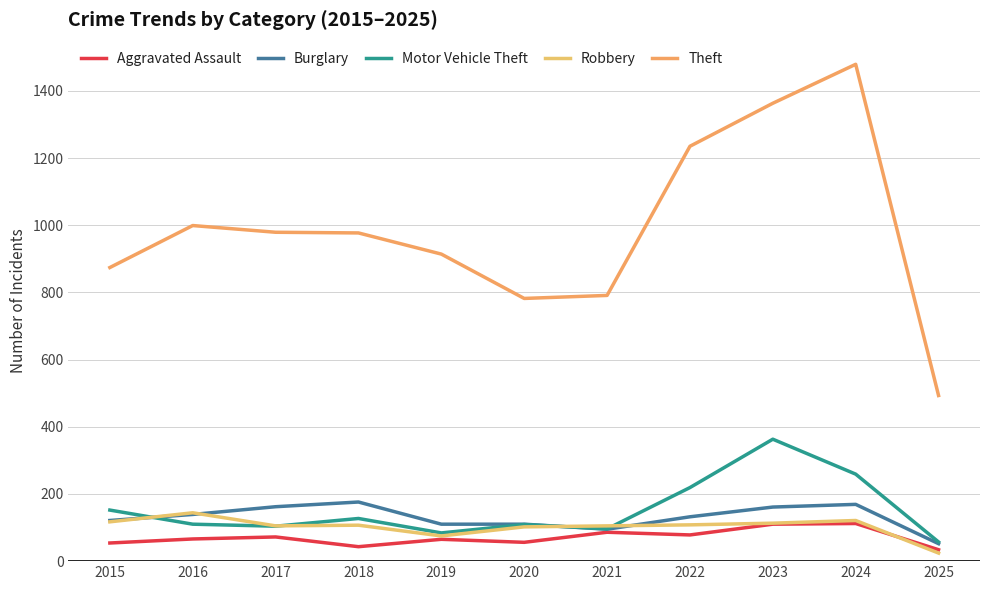

True or false: Burglary and Motor Vehicle Theft cross at least once.

True